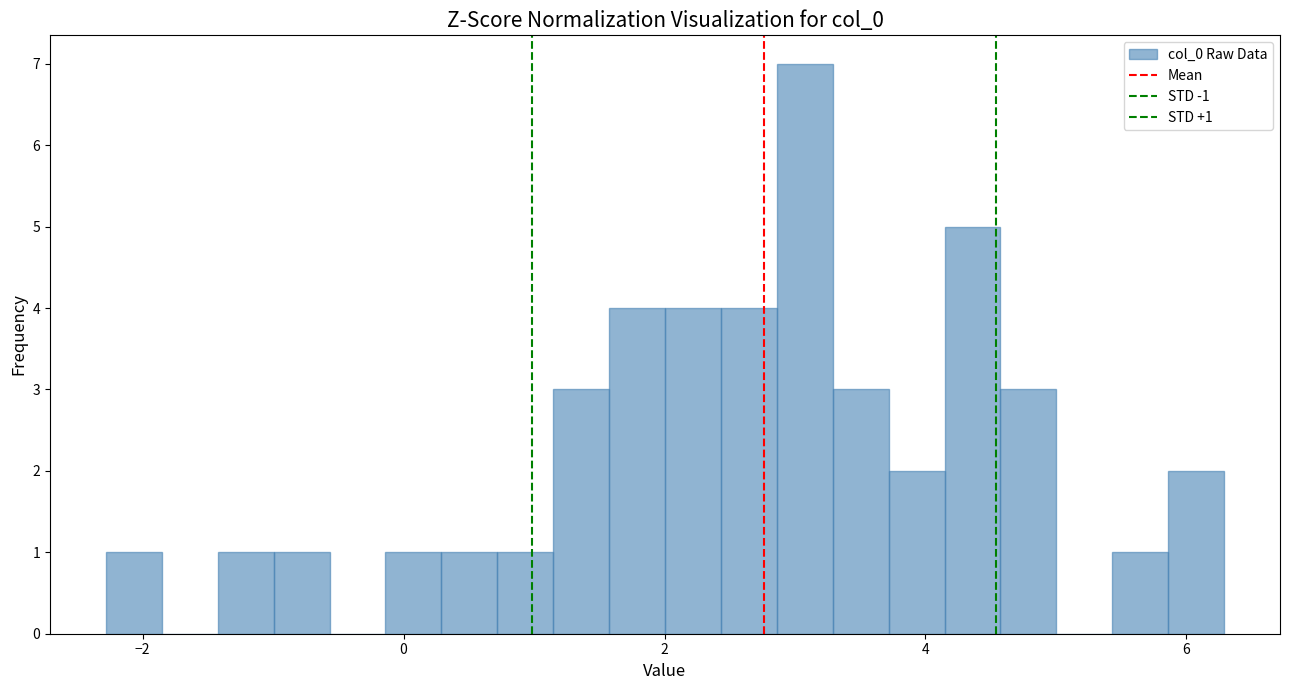

Read against the x-axis, roughly where is the centre of the tallest bar?

3.0